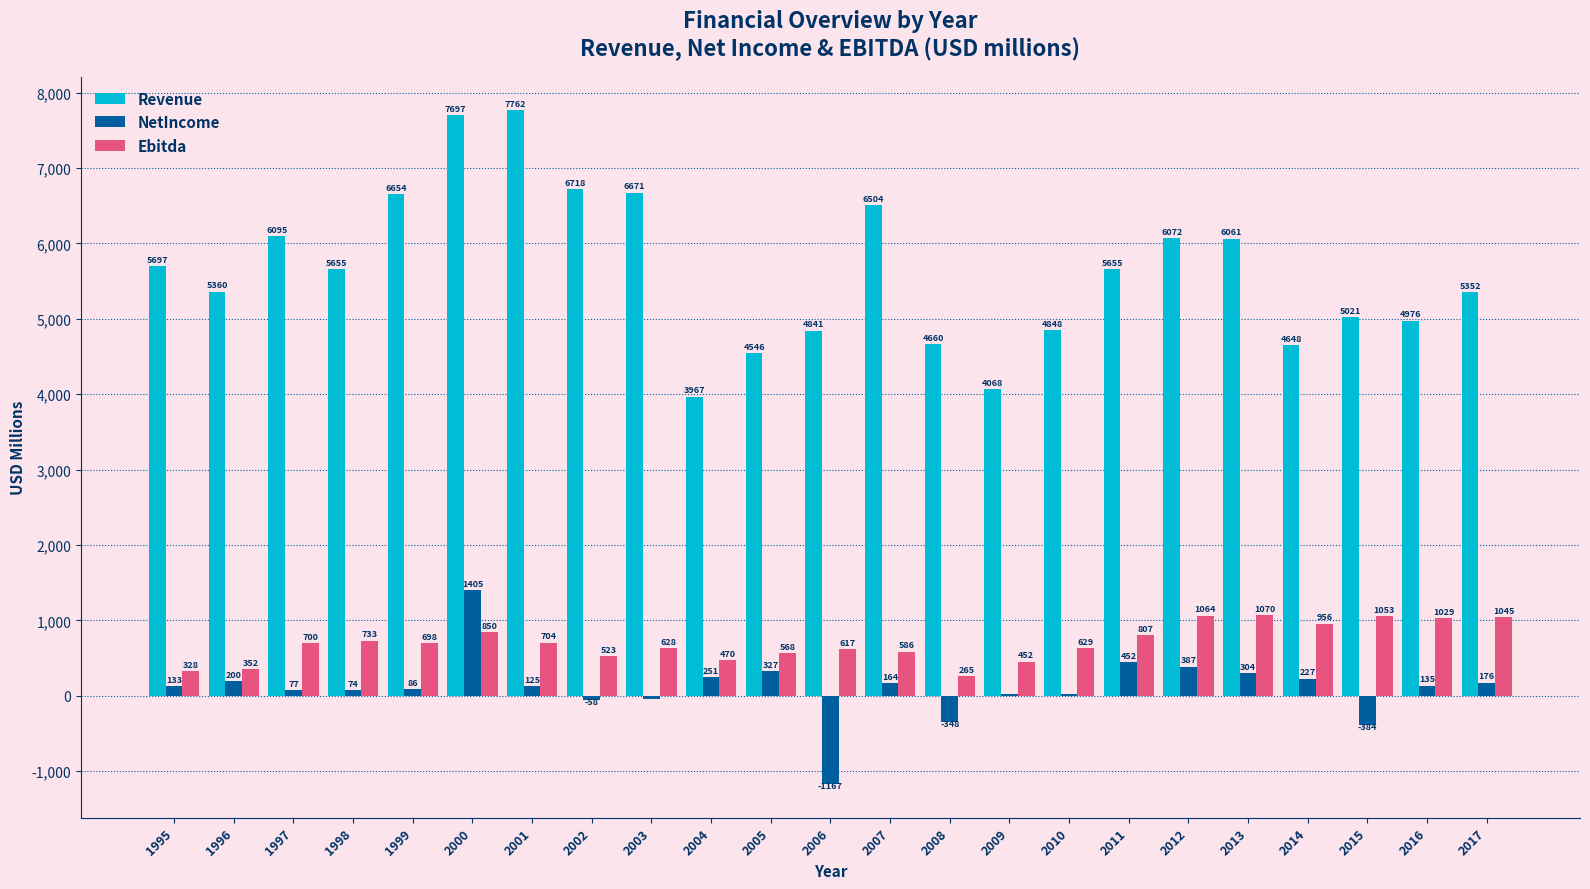

How many series are shown in this chart?

3